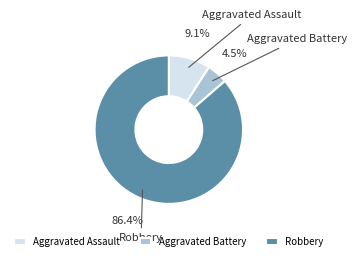

What percentage is the Robbery slice, to the nearest percent?

86%